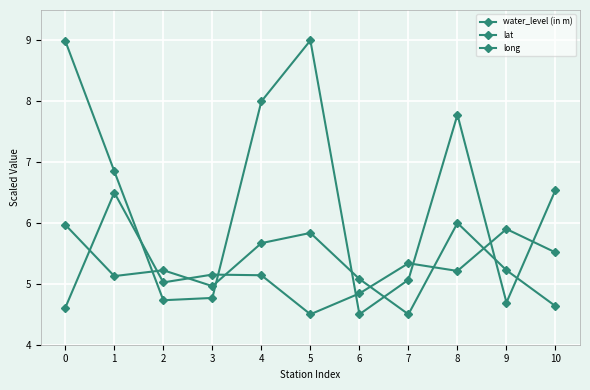

Is it true that lat equals 3.7 at 1?

False